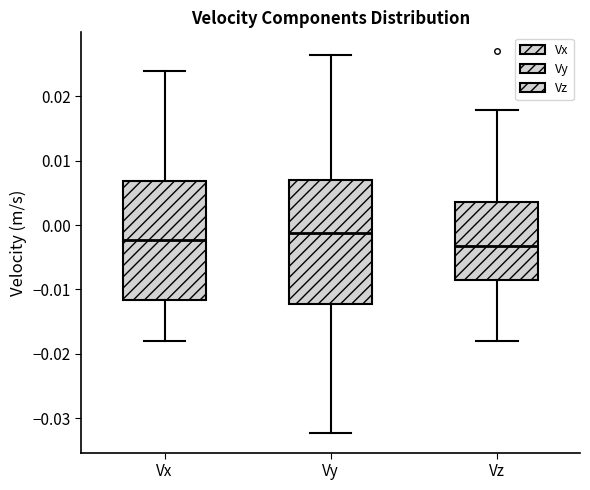

Reading left to right, read every box against the y-axis: the position of its median line, the range the box covers, and the ends of its whiskers. The values are not printed on the chart, so give them approximately, as read against the axis.

Vx: median -0.002, box -0.012 to 0.007, whiskers -0.018 to 0.024
Vy: median -0.001, box -0.012 to 0.007, whiskers -0.032 to 0.026
Vz: median -0.003, box -0.009 to 0.004, whiskers -0.018 to 0.018